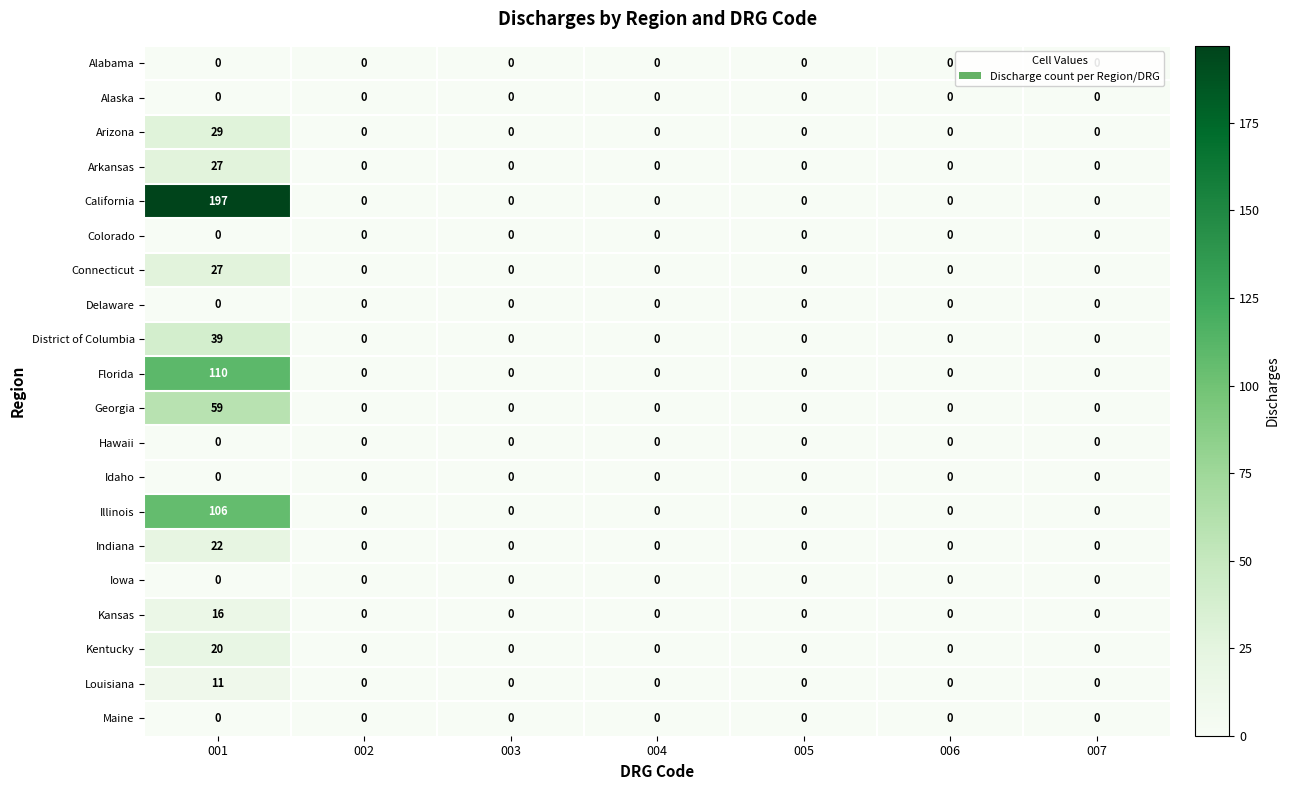

How many categories are shown in the chart?

7